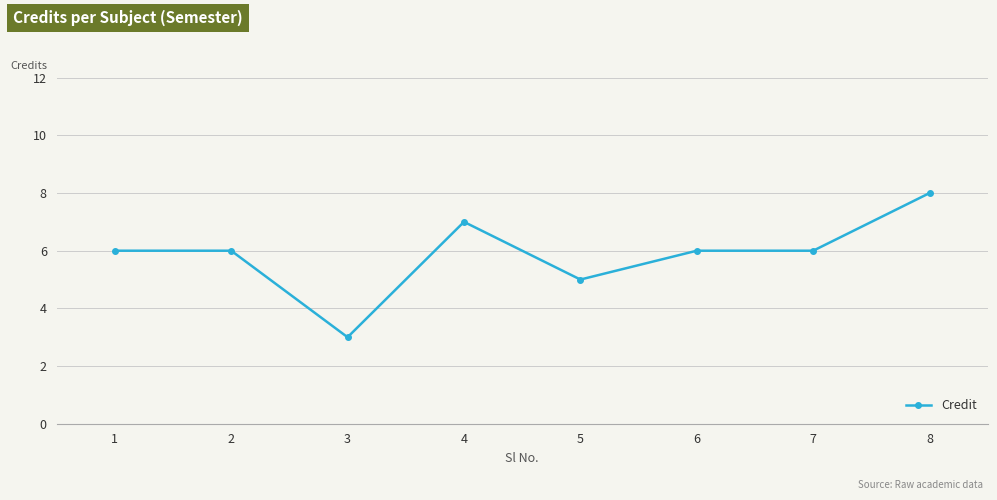

Which has a higher value, 2 or 5?

2